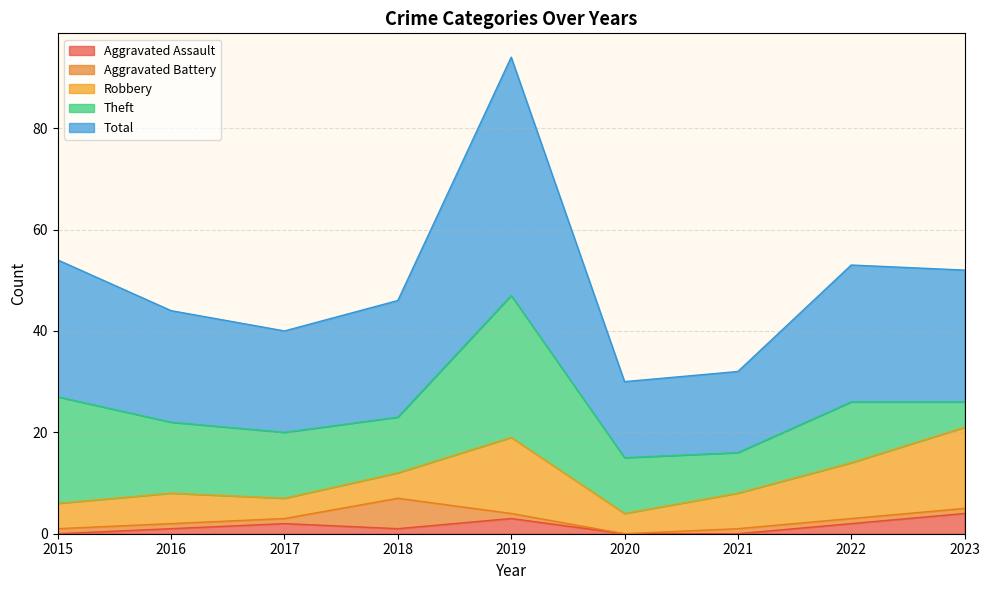

What is the spread (max minus min) of values at 2020?

15